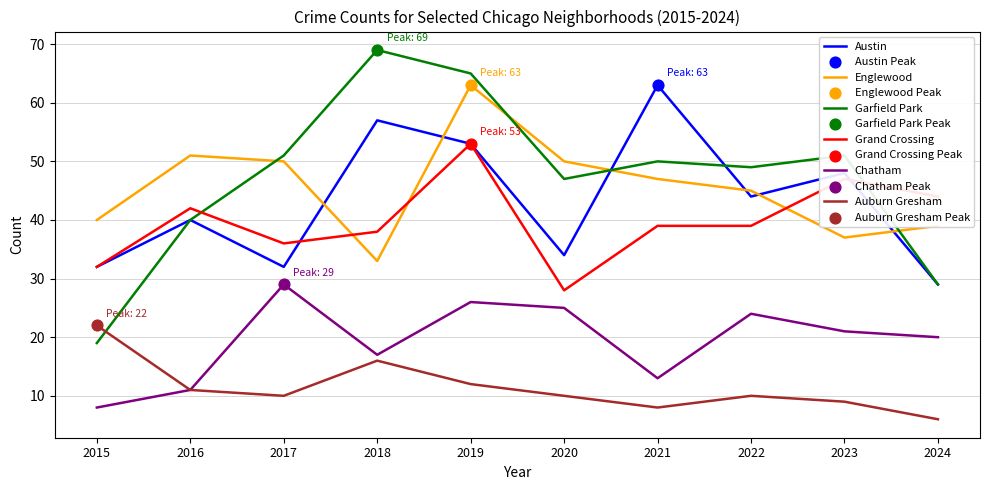

At how many categories does at least one series exceed 22?

10